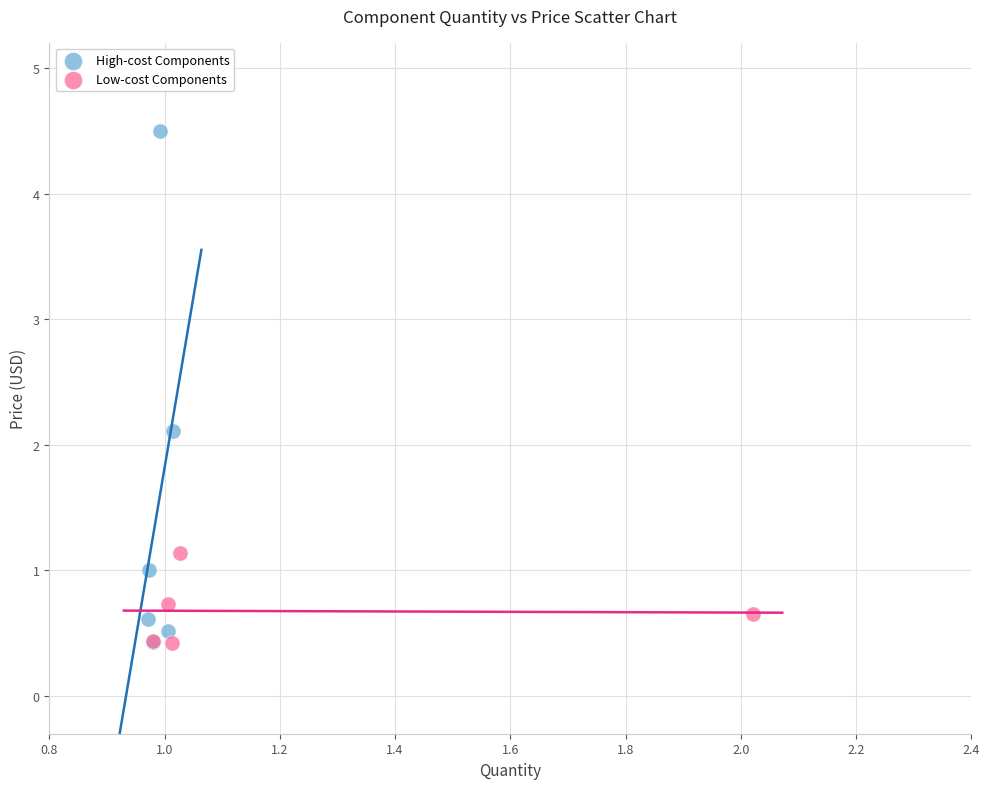

Which series reaches the maximum Y coordinate?

High-cost Components